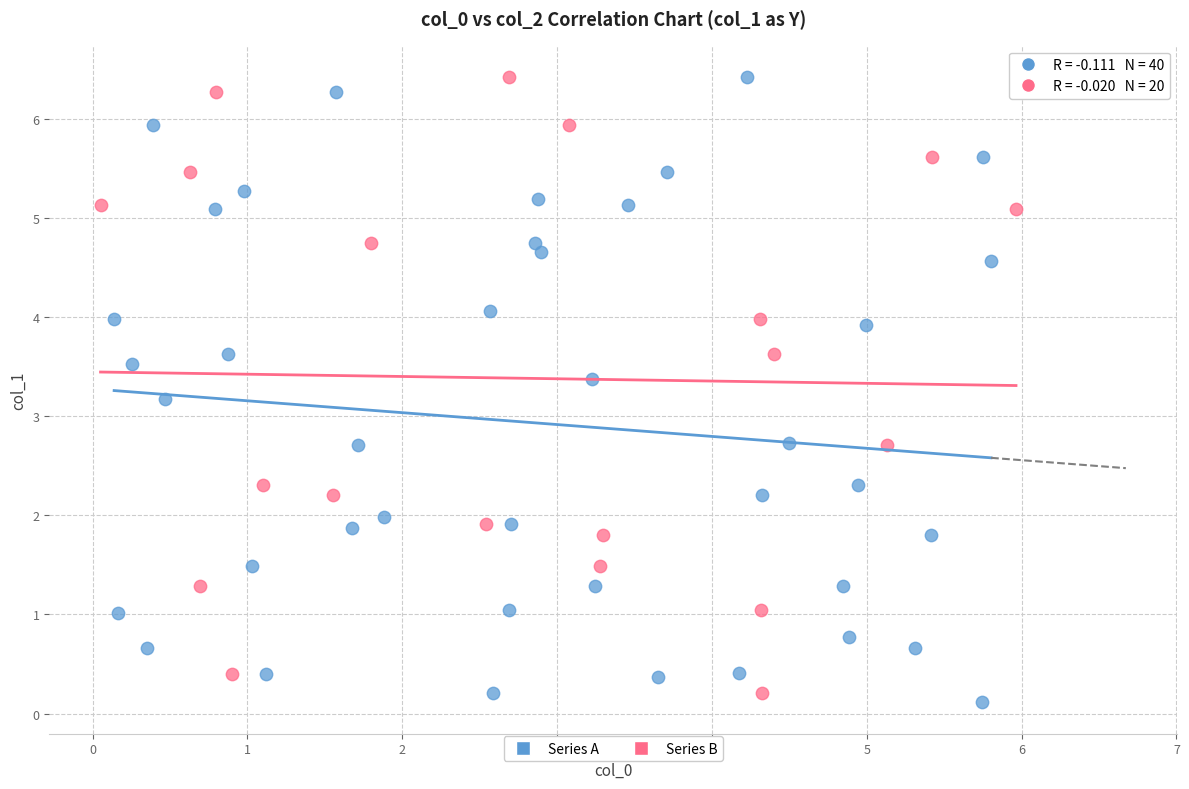

Which series has the largest Y range (max minus min)?

Series A